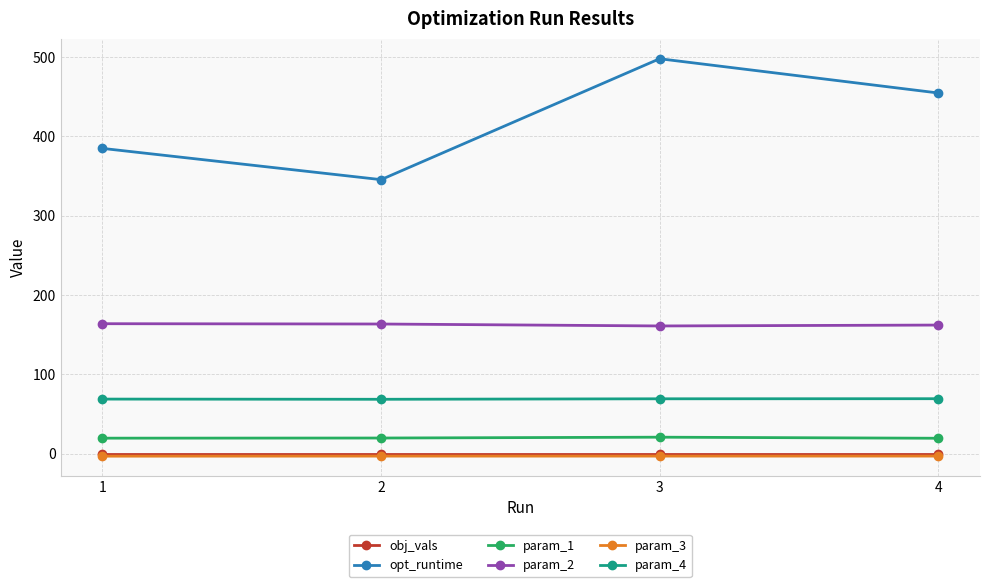

The value of param_4 at 1 is 31.1. True or false?

False